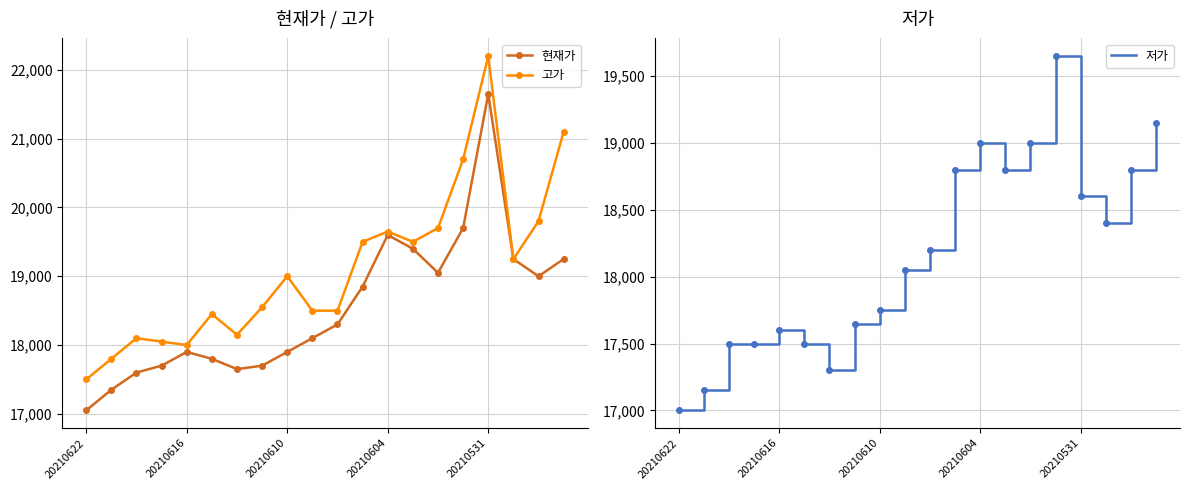

In 고가, how many points are higher than both neighbors (excluding endpoints)?

5